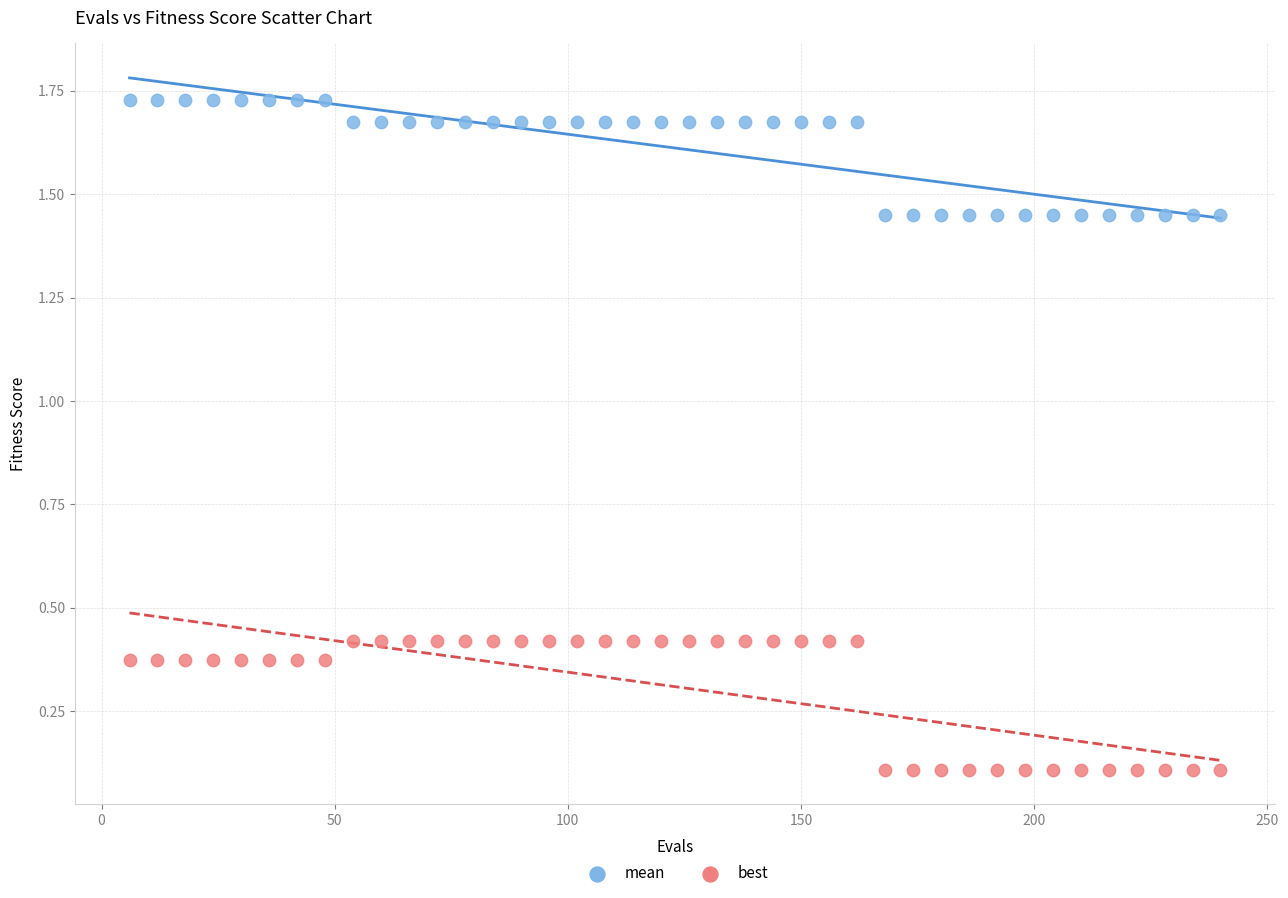

Which series has the largest Y range (max minus min)?

best